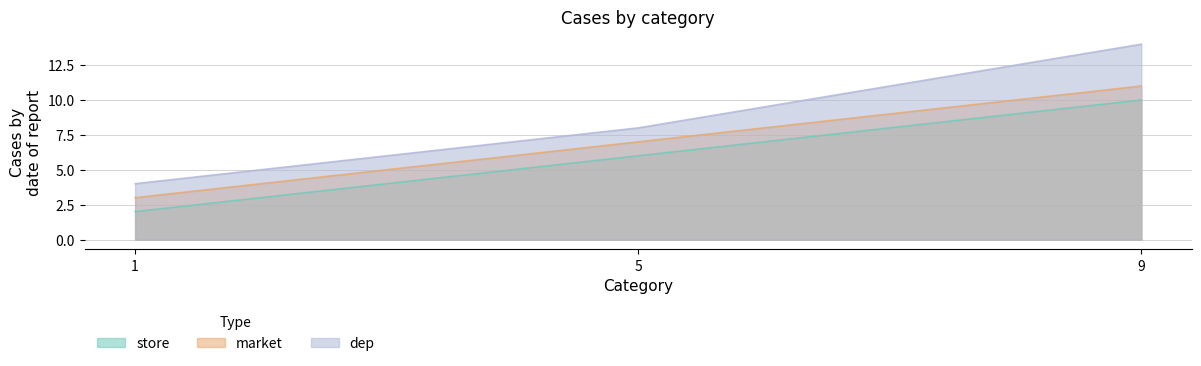

Between 1 and 5, which series saw the biggest shift?

store